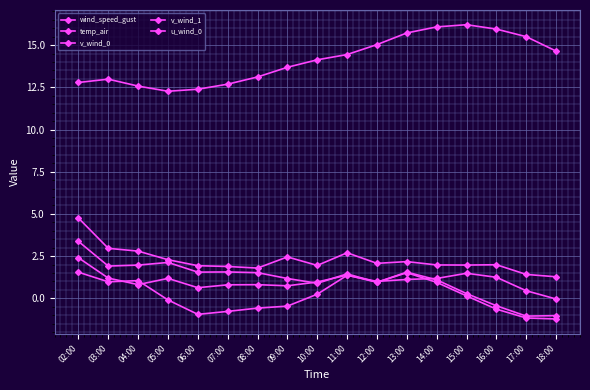

How many data points does each series have?

17